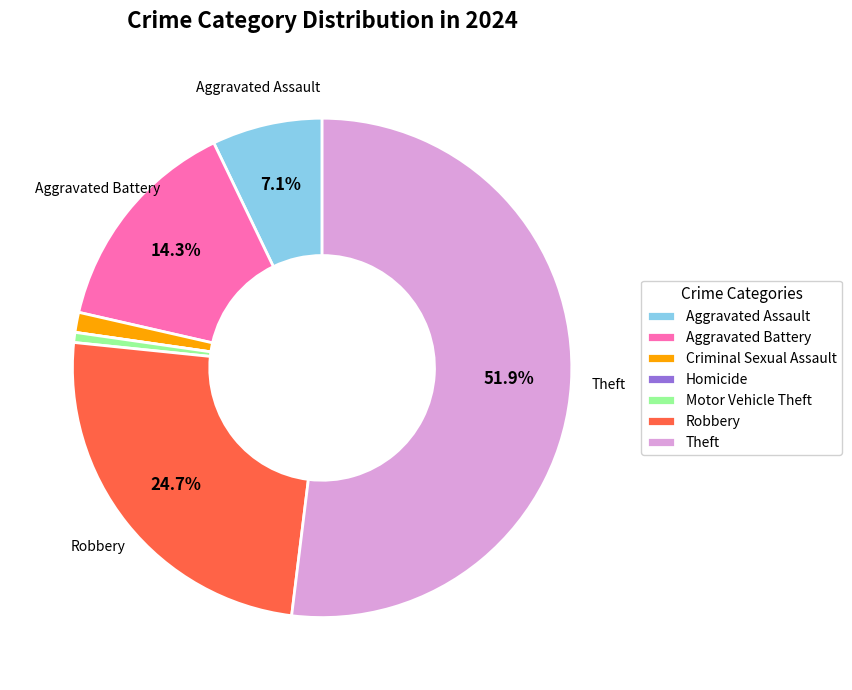

Does any single category account for the majority?

Yes